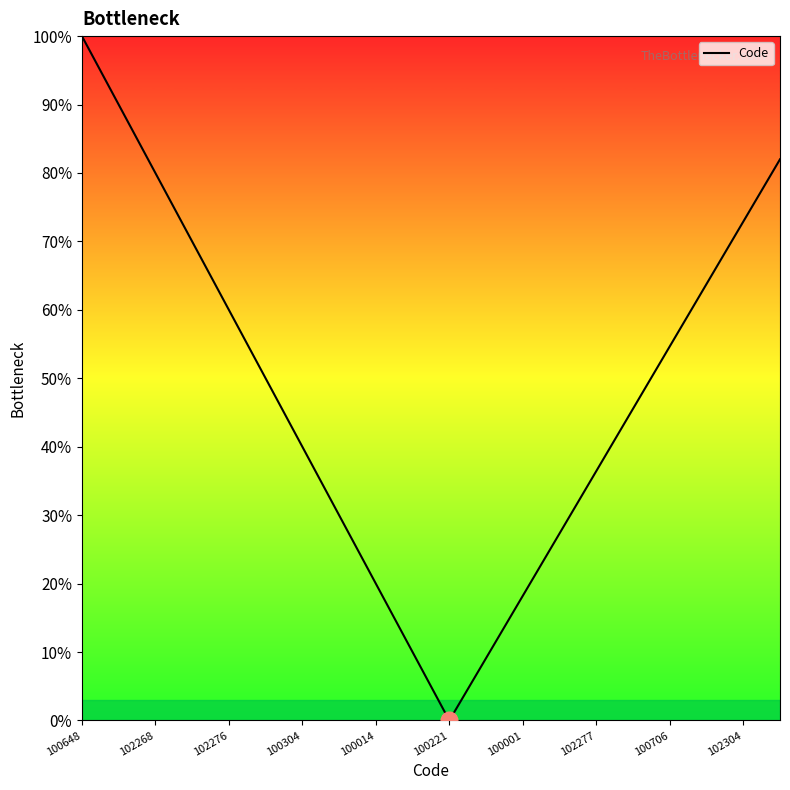

What is the greatest value displayed?

100.0